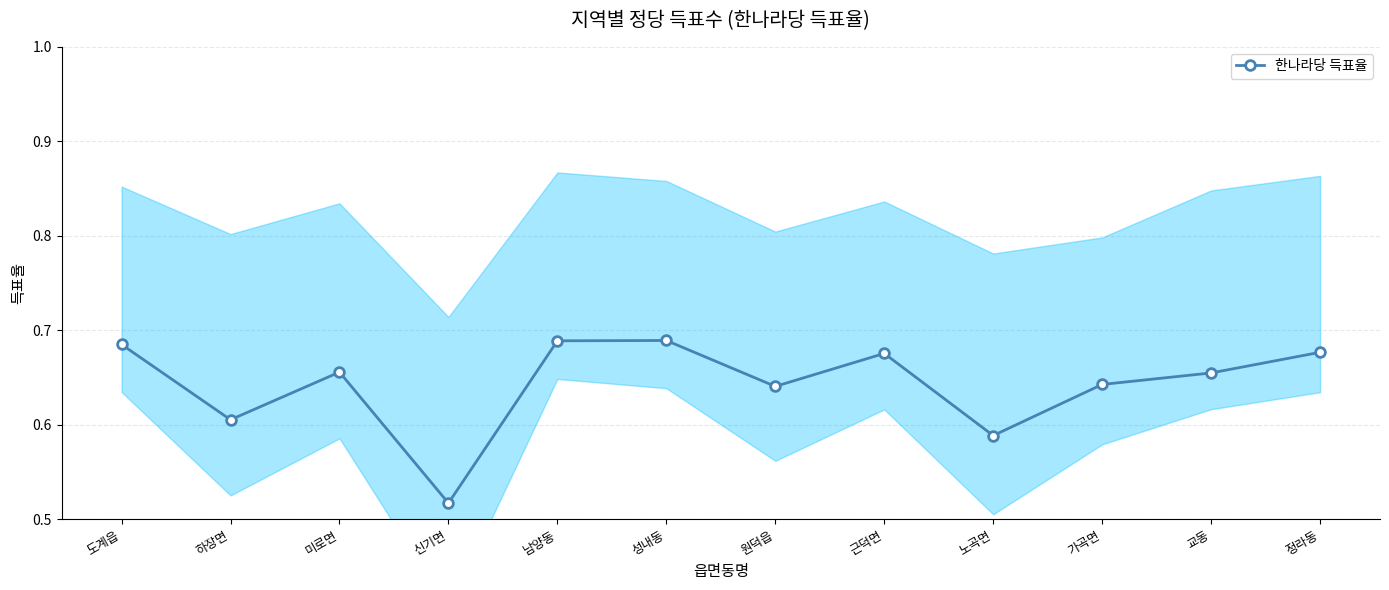

True or false: the data has more than 1 interior local peaks.

True